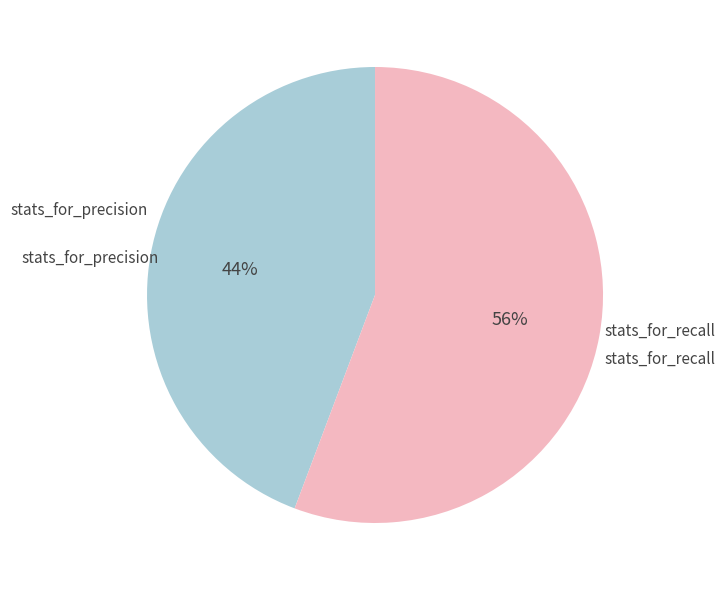

To the nearest percent, what is the average slice percentage?

50%